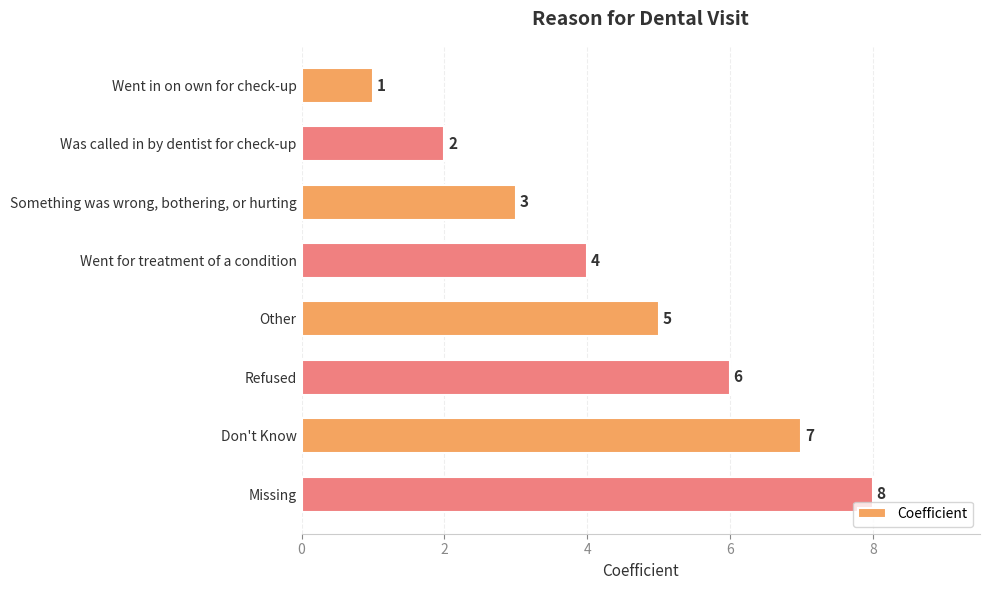

True or false: the data shows 11 at Missing.

False